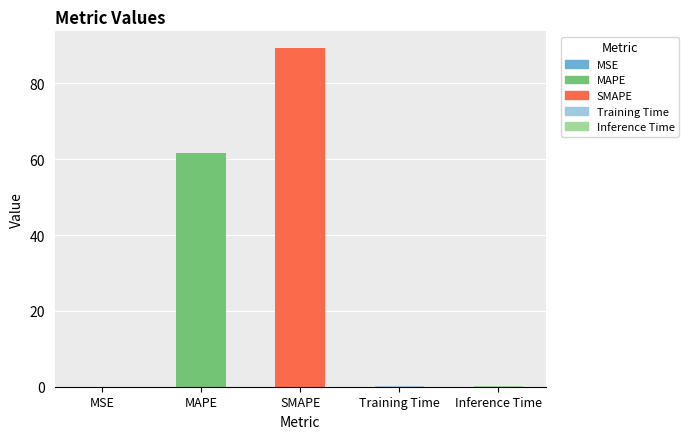

The value at MAPE is 61.7. True or false?

True